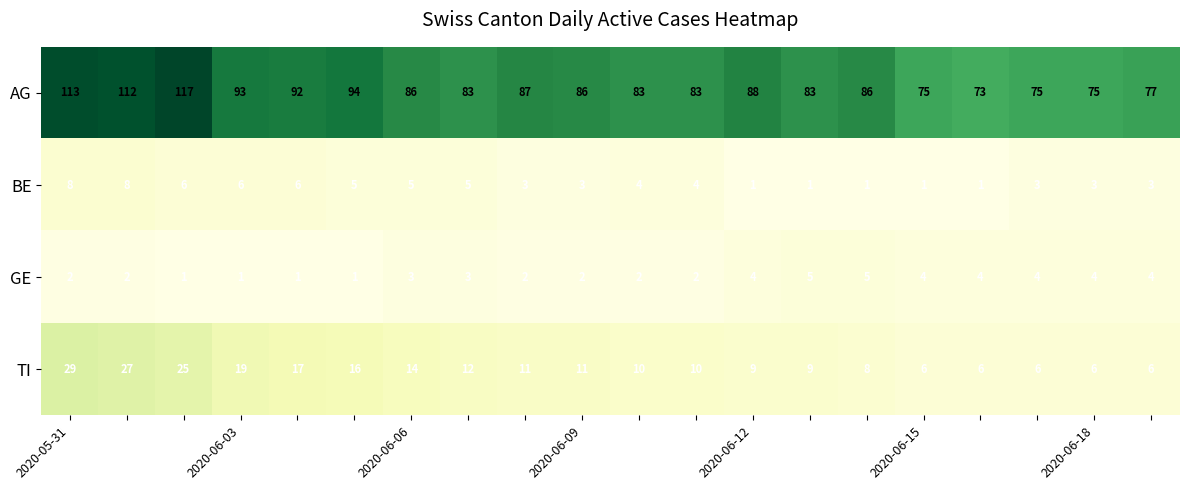

Which series has the widest spread of values?

AG